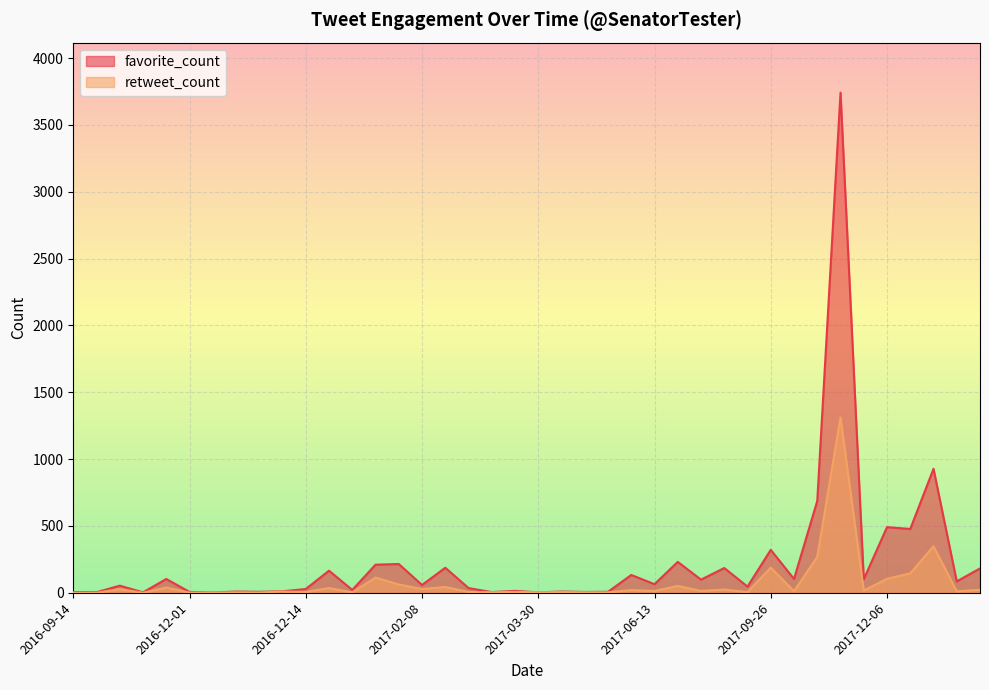

In retweet_count, how many points are higher than both neighbors (excluding endpoints)?

15